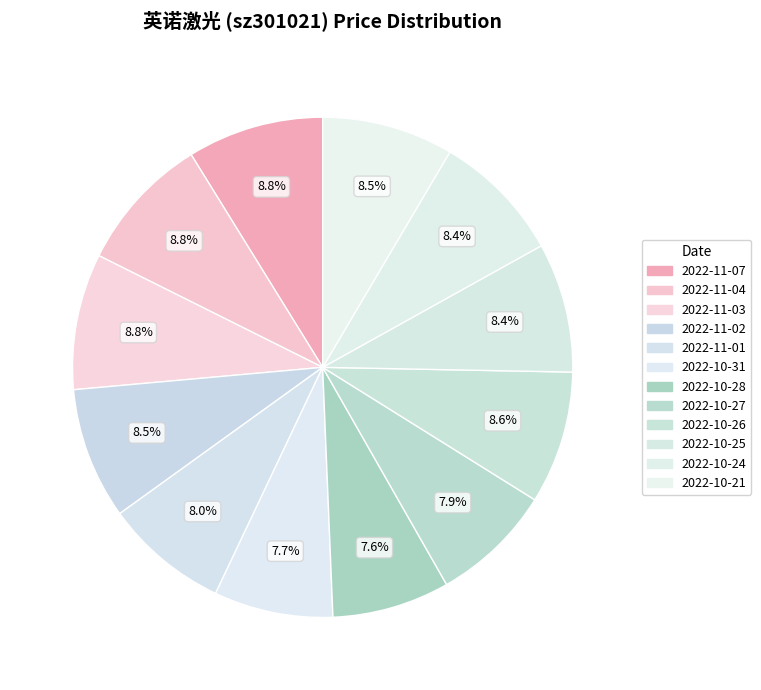

To the nearest percent, what portion does 2022-11-02 represent?

9%